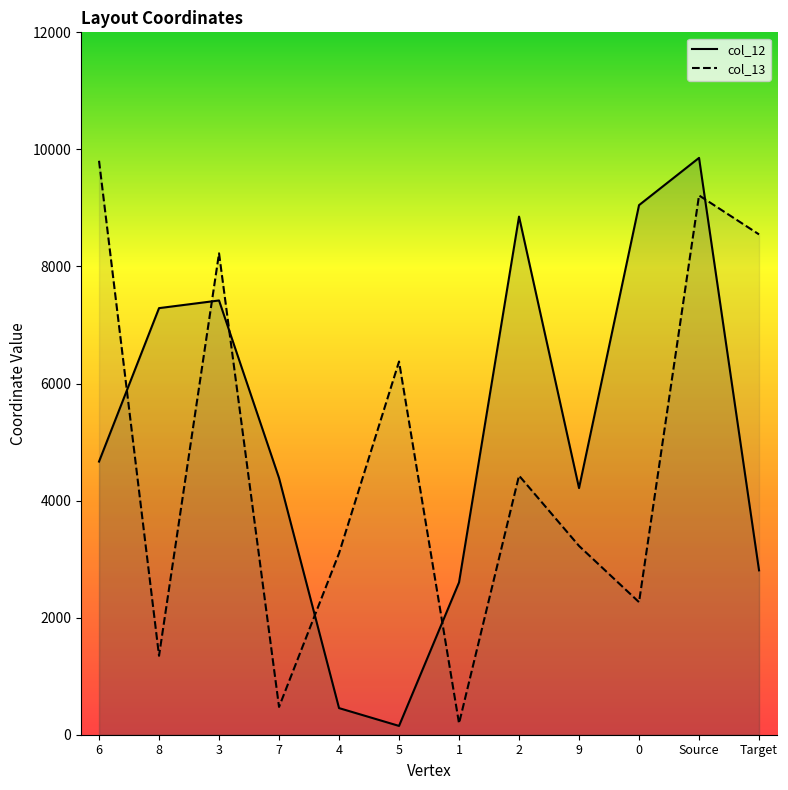

Which category has the highest value across all series?

Source